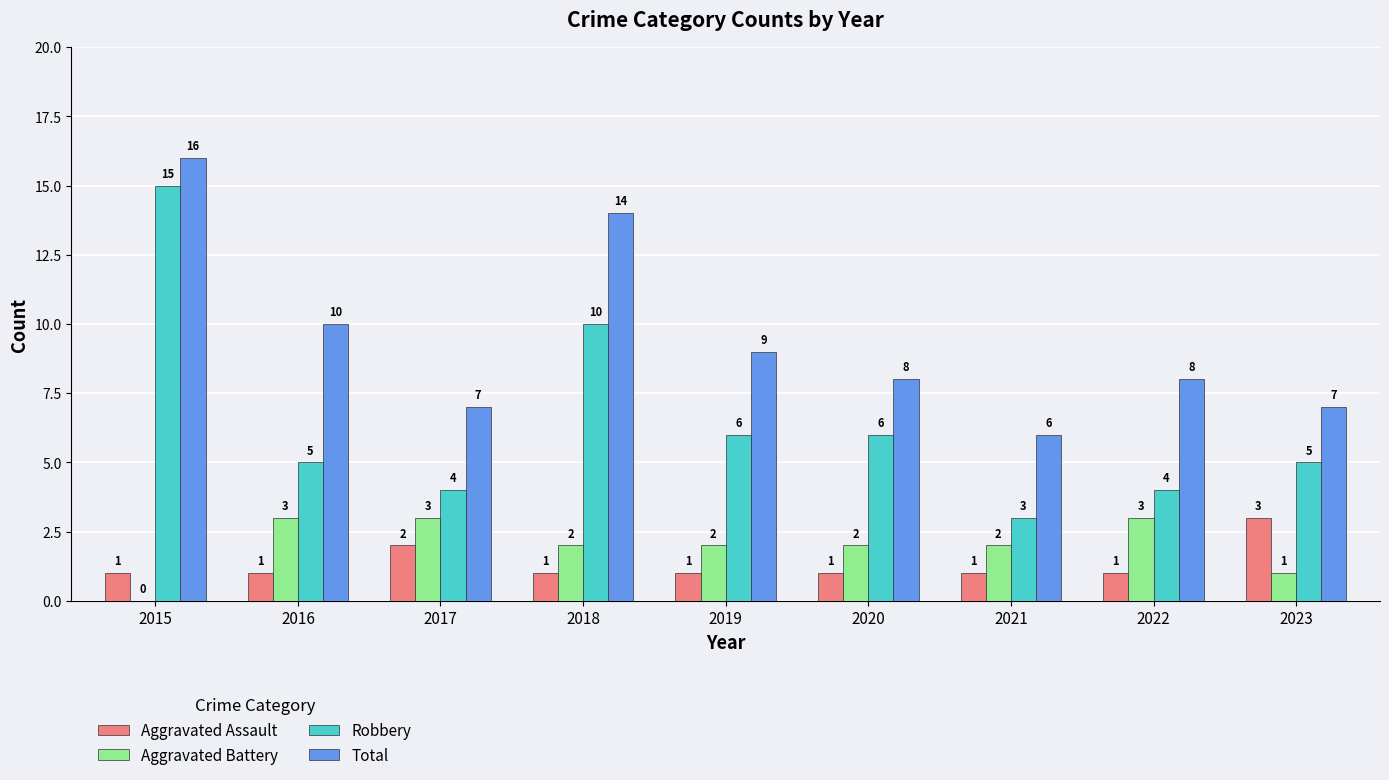

Between 2017 and 2018, which series saw the biggest shift?

Total